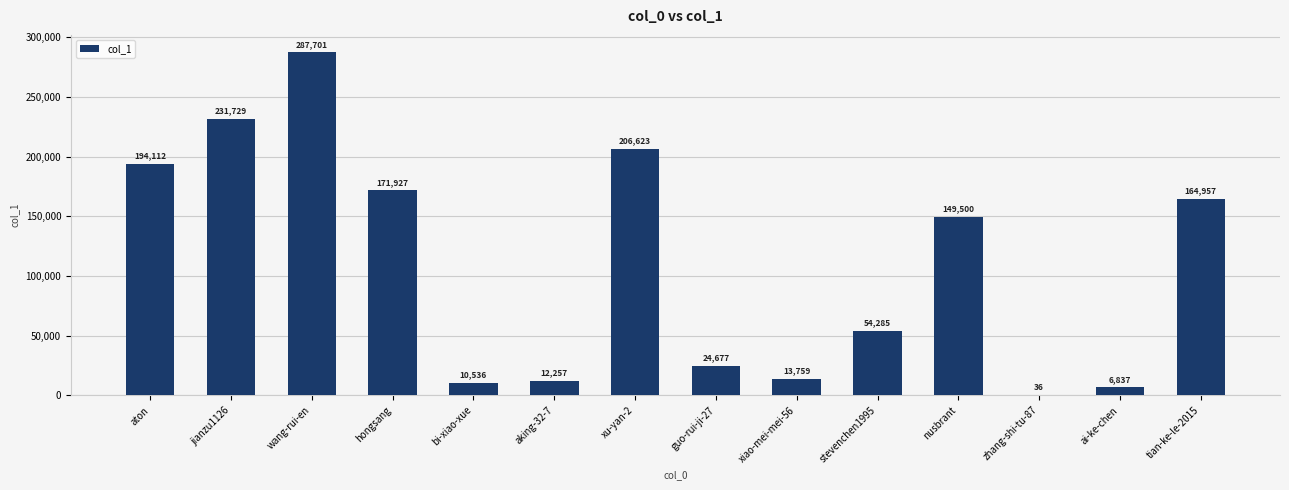

Is it true that the value at guo-rui-ji-27 is 8631?

False